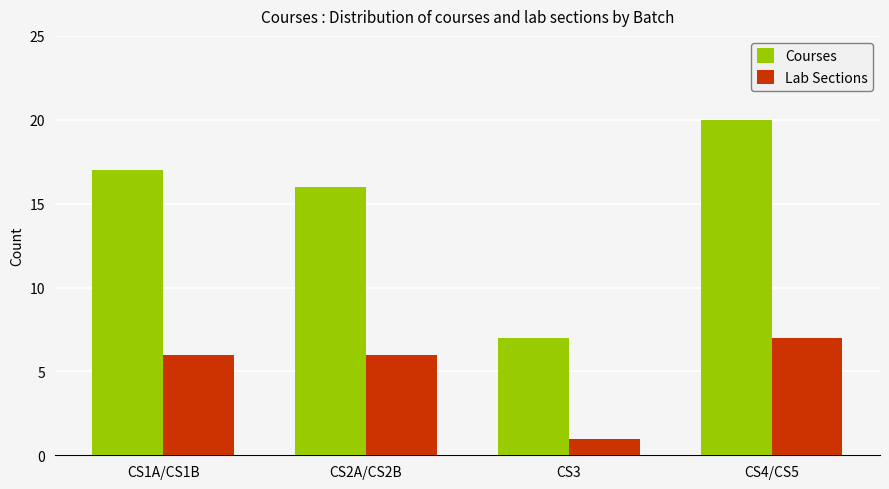

Which series changed the most between CS3 and CS4/CS5?

Courses